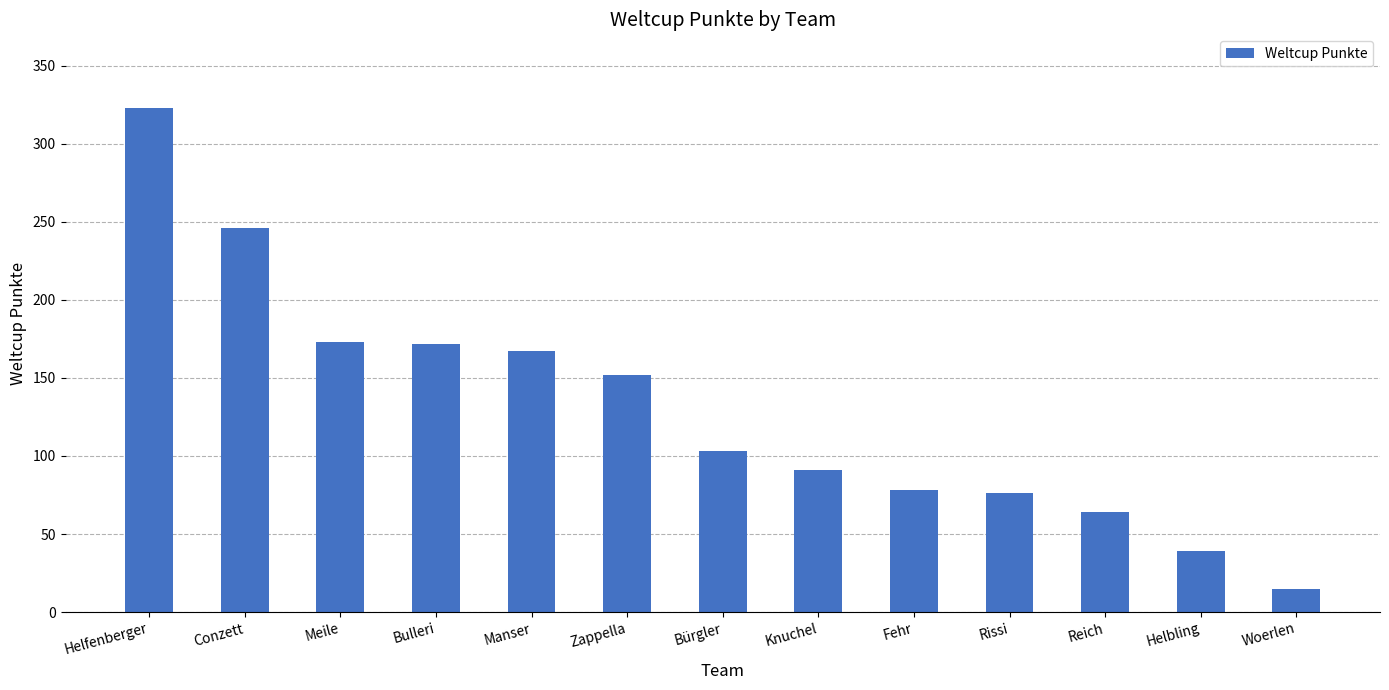

How many data points does each series have?

13